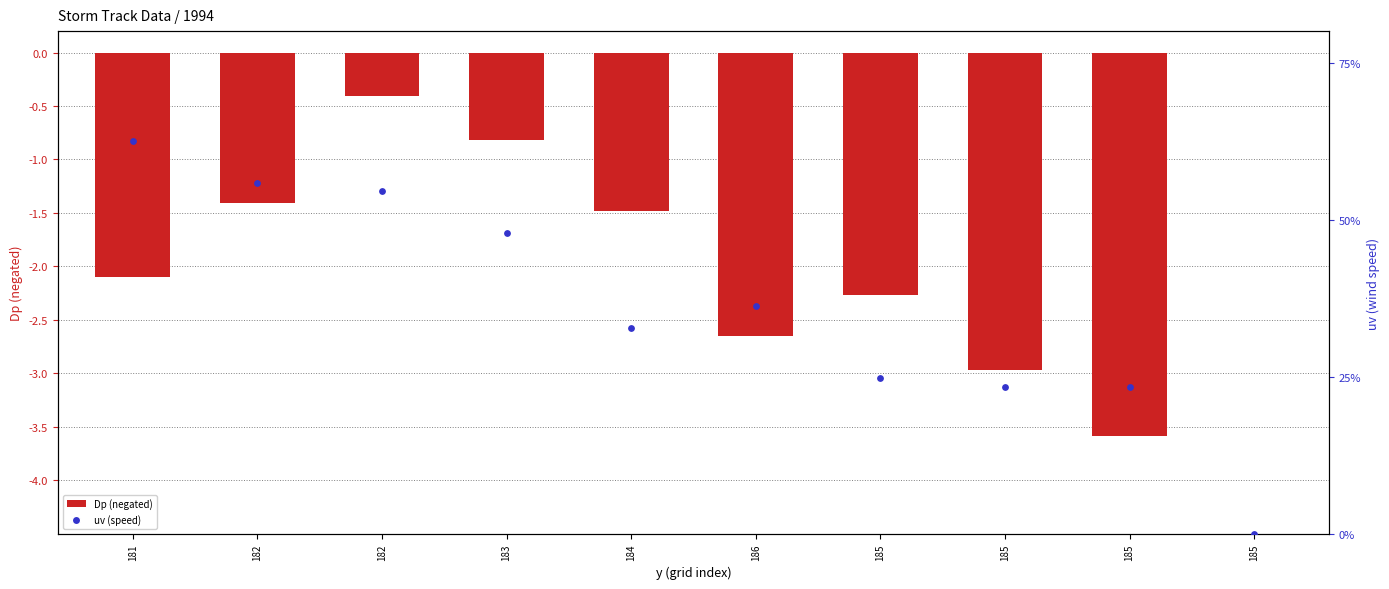

Which series has the largest total across all categories?

uv (speed)